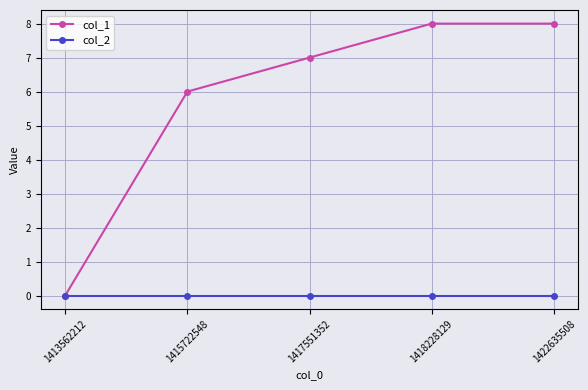

What is the value of the col_1 point at the 5th from the left?

8